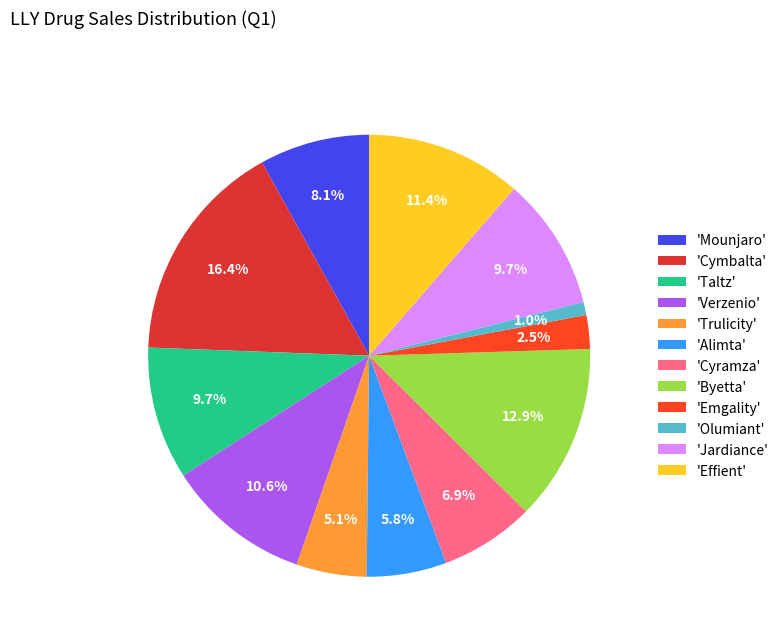

To the nearest percent, what is the difference between the largest and smallest slice percentages?

15%